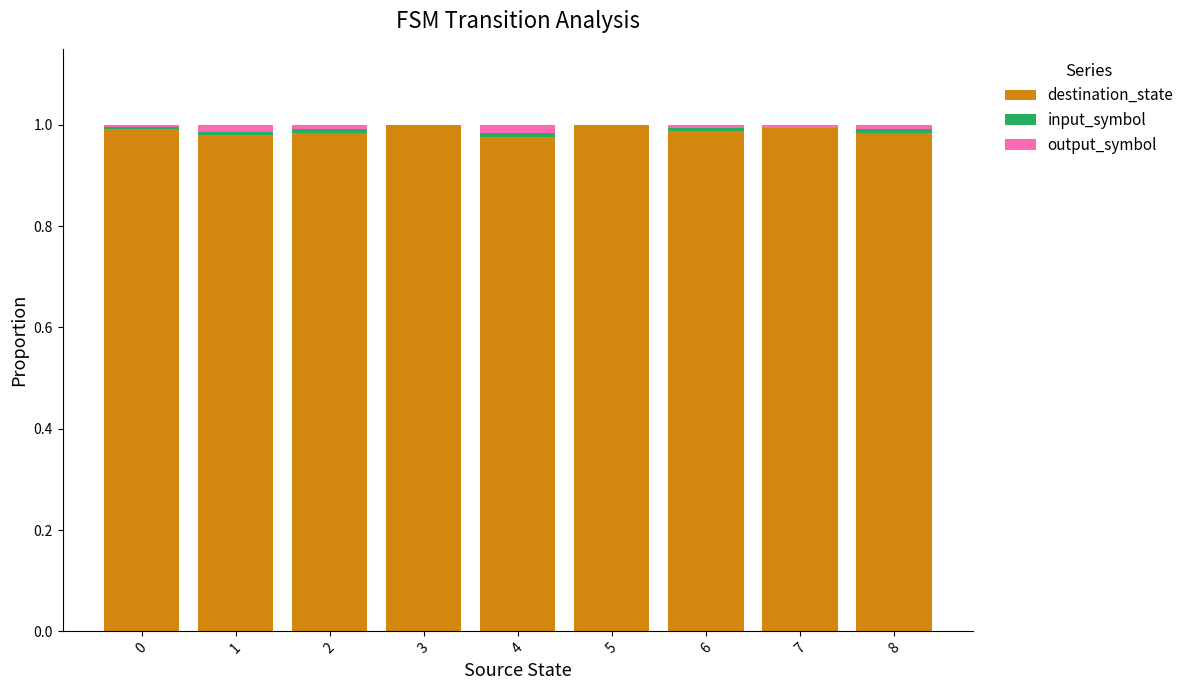

The destination_state series shows 1.0 at 1. True or false?

True